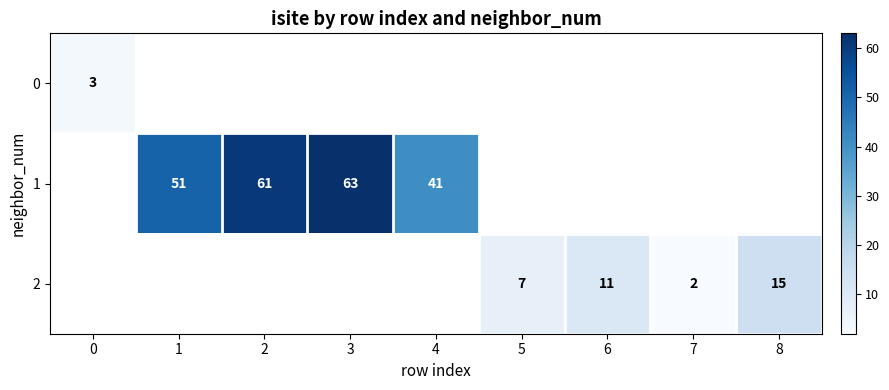

What is the greatest value displayed?

63.0